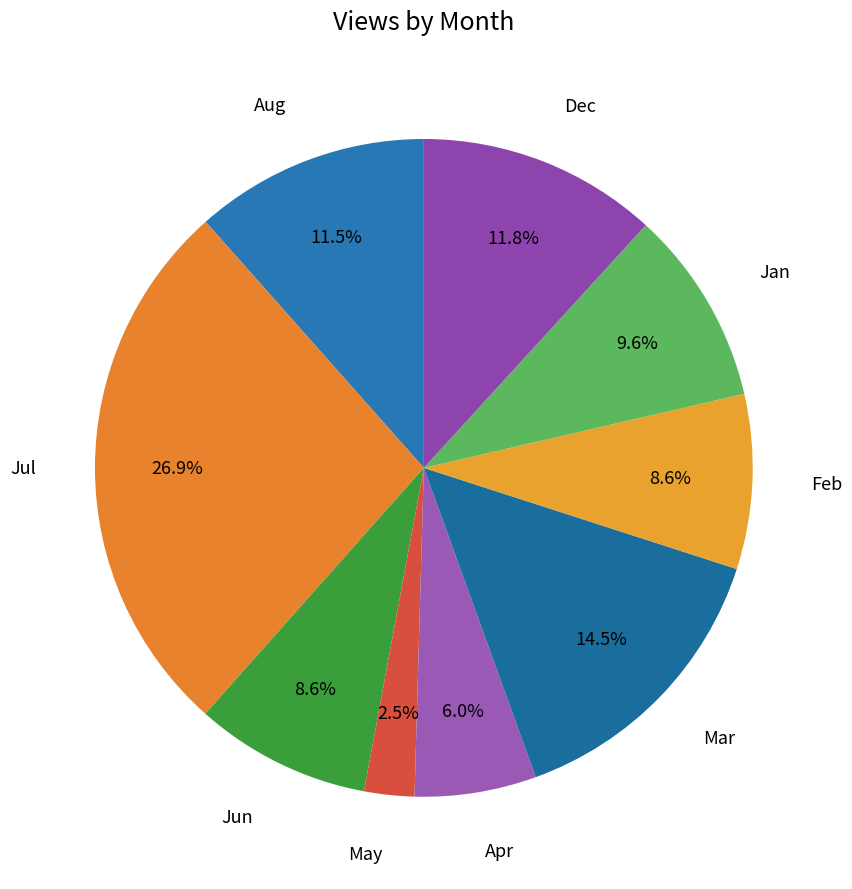

Which slice is the largest?

Jul